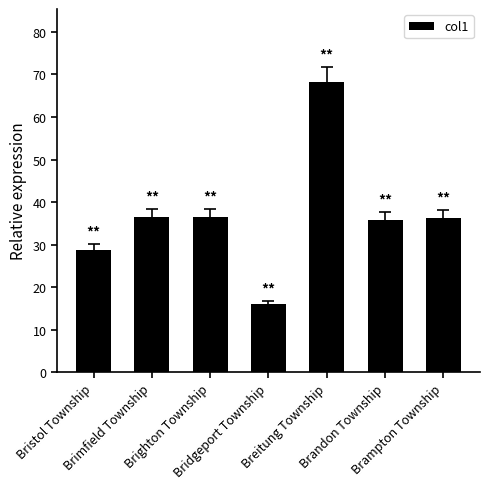

Count the number of categories in the chart.

7